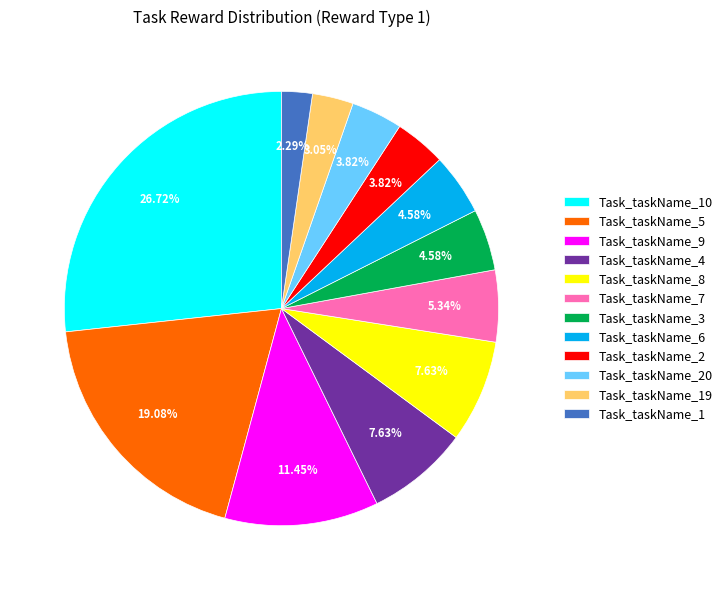

To the nearest percent, what percentage of the pie is Task_taskName_1?

2%